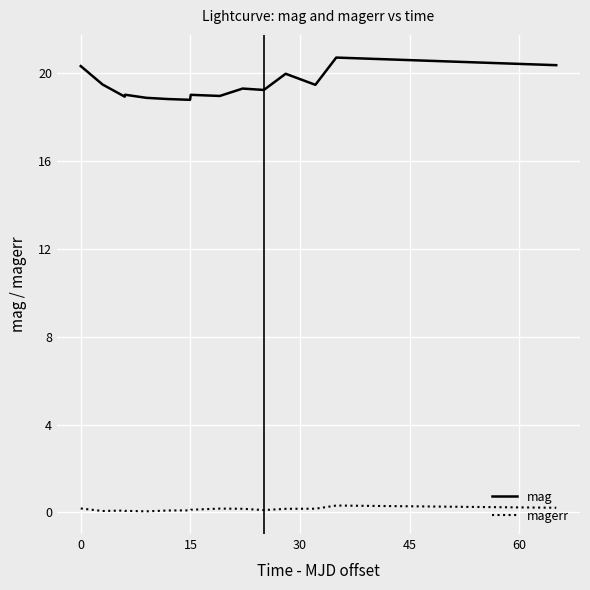

Which series has the largest total across all categories?

mag